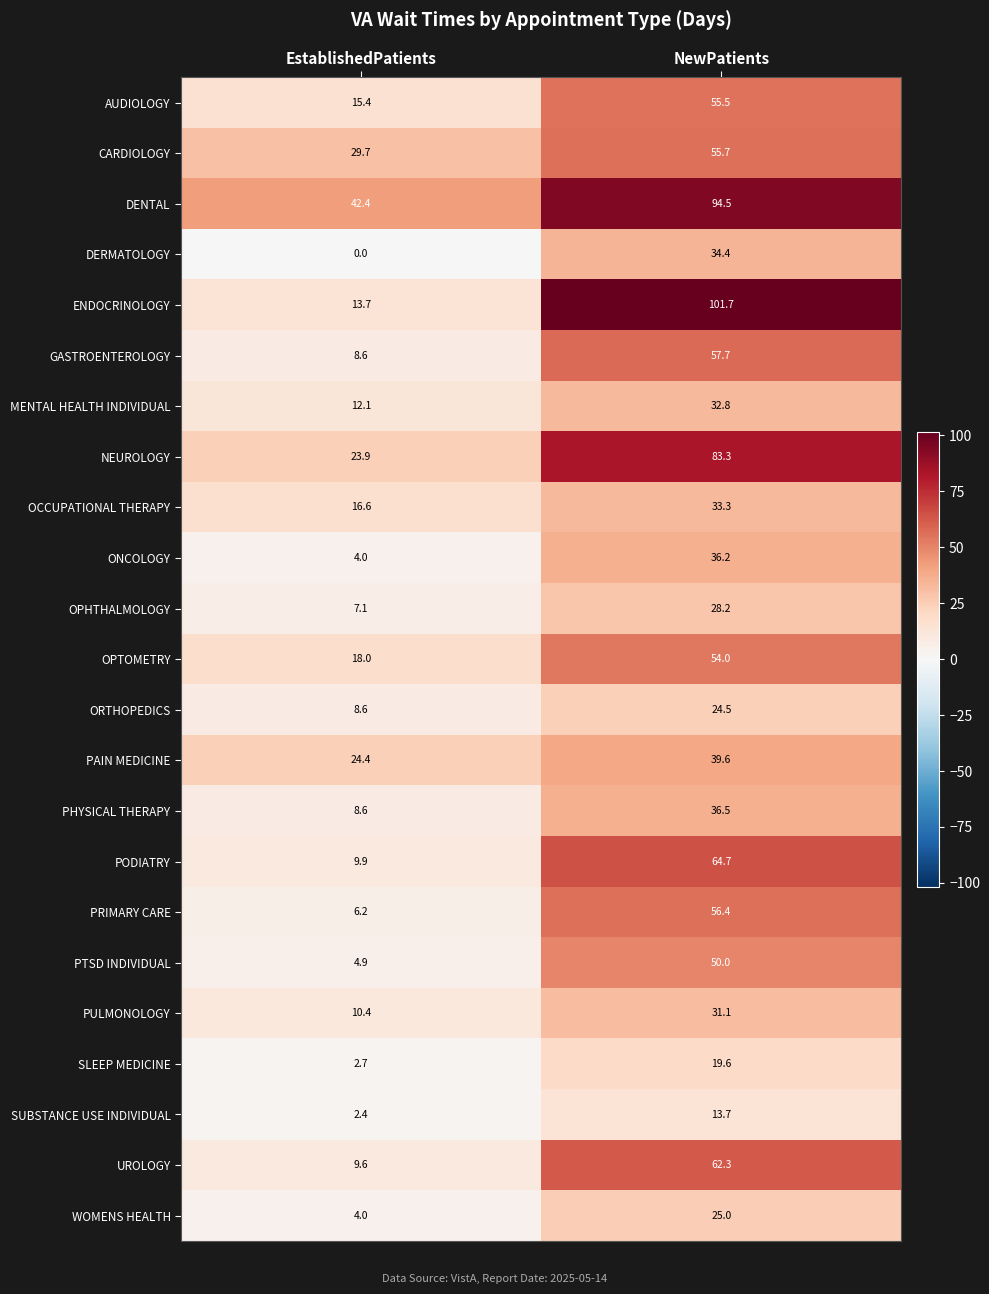

Is it true that OCCUPATIONAL THERAPY equals 22.7 at EstablishedPatients?

False